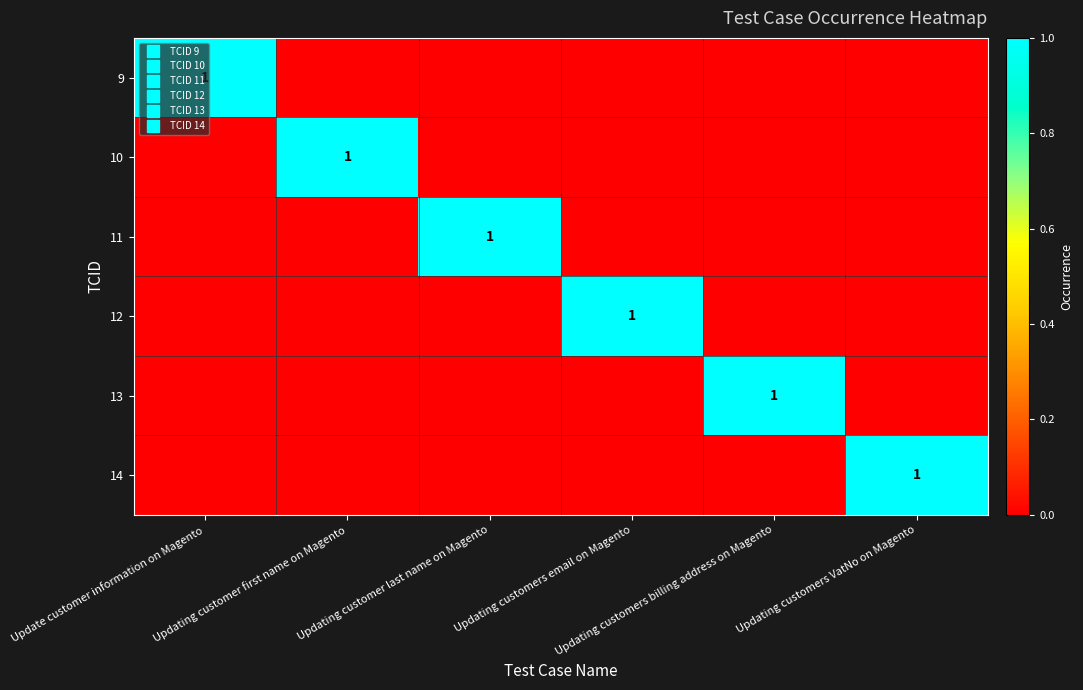

The 10 series shows 0 at Updating customers billing address on Magento. True or false?

True